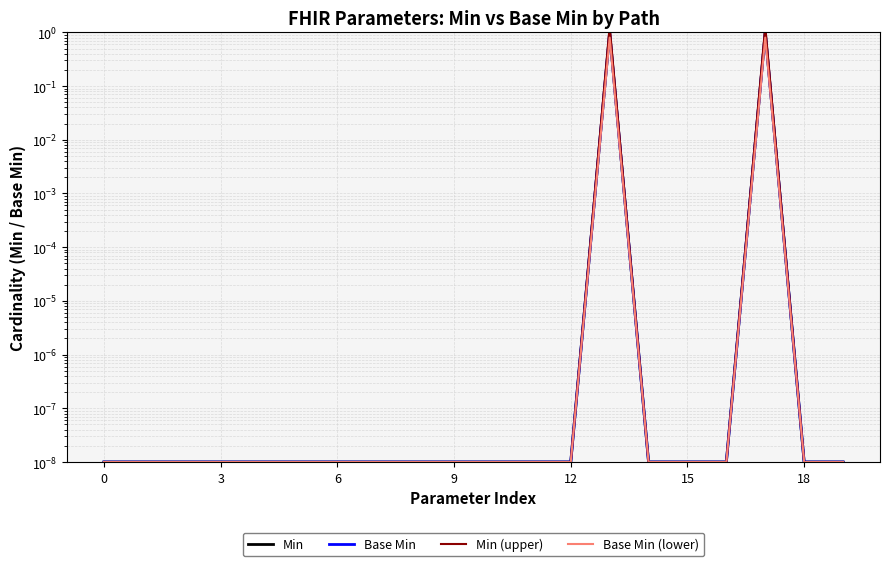

What is the difference between the maximum and second lowest values in the Base Min (lower) series?

0.8